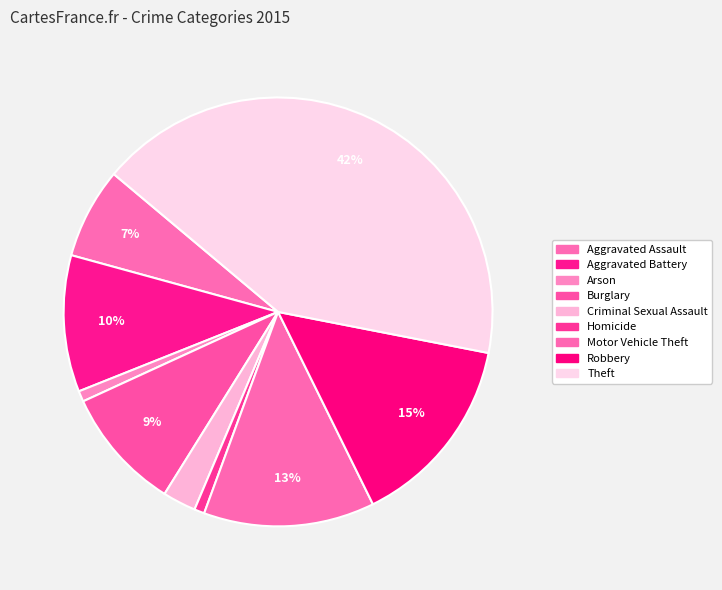

Rank the categories by value from highest to lowest.

Theft, Robbery, Motor Vehicle Theft, Aggravated Battery, Burglary, Aggravated Assault, Criminal Sexual Assault, Arson, Homicide